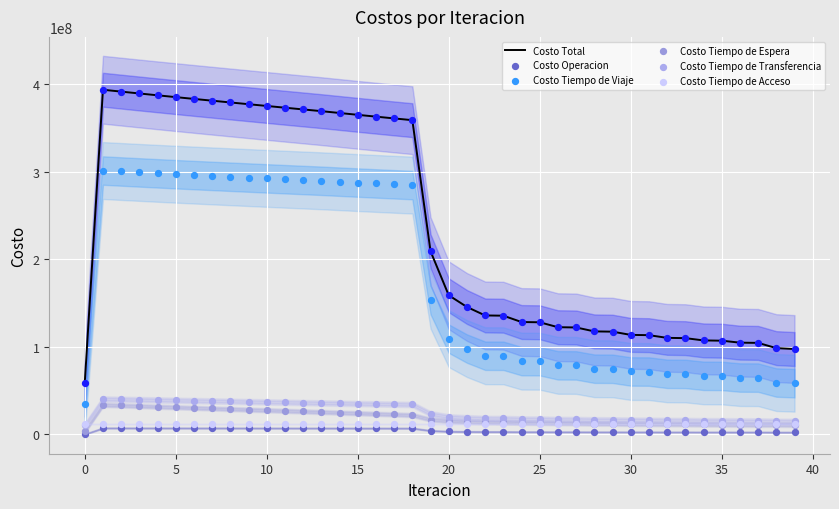

Which series contains the highest Y value?

Costo Total